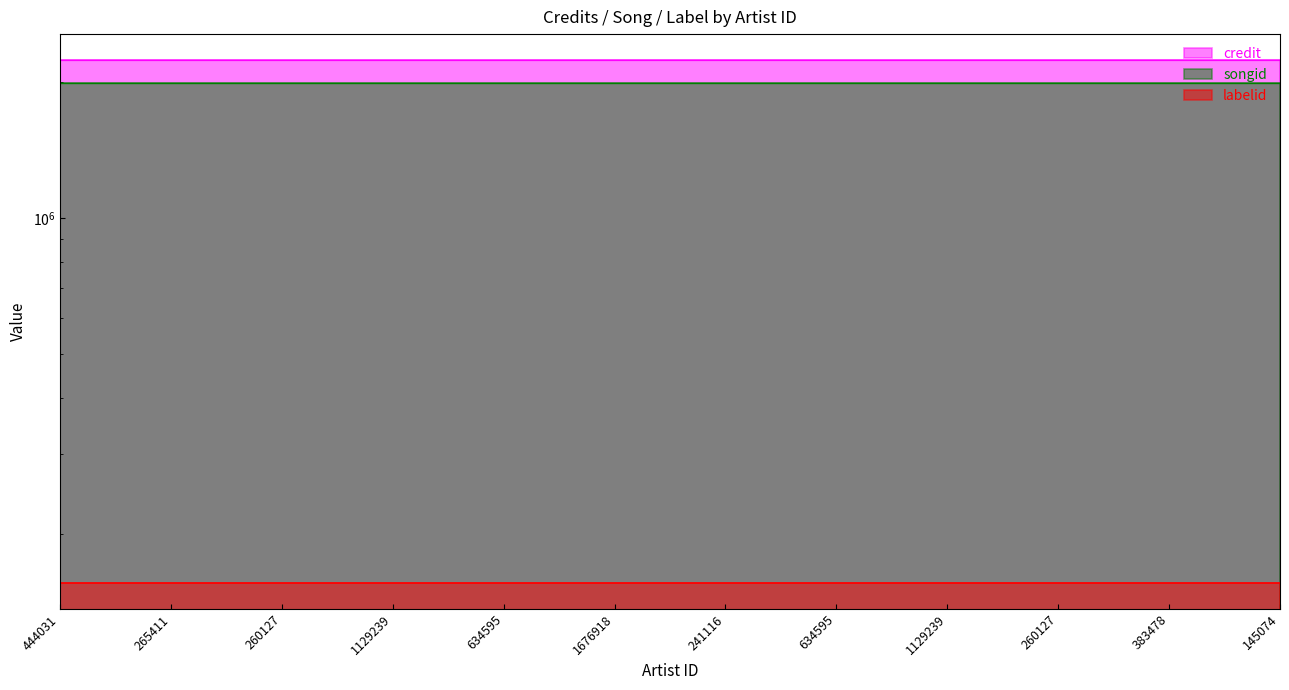

True or false: songid and credit intersect in this chart.

False